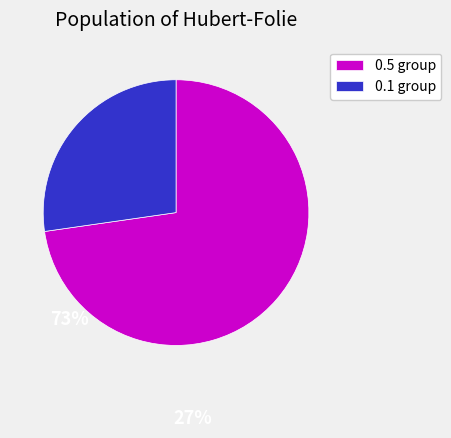

True or false: 0.5 group accounts for 73% of the total.

True